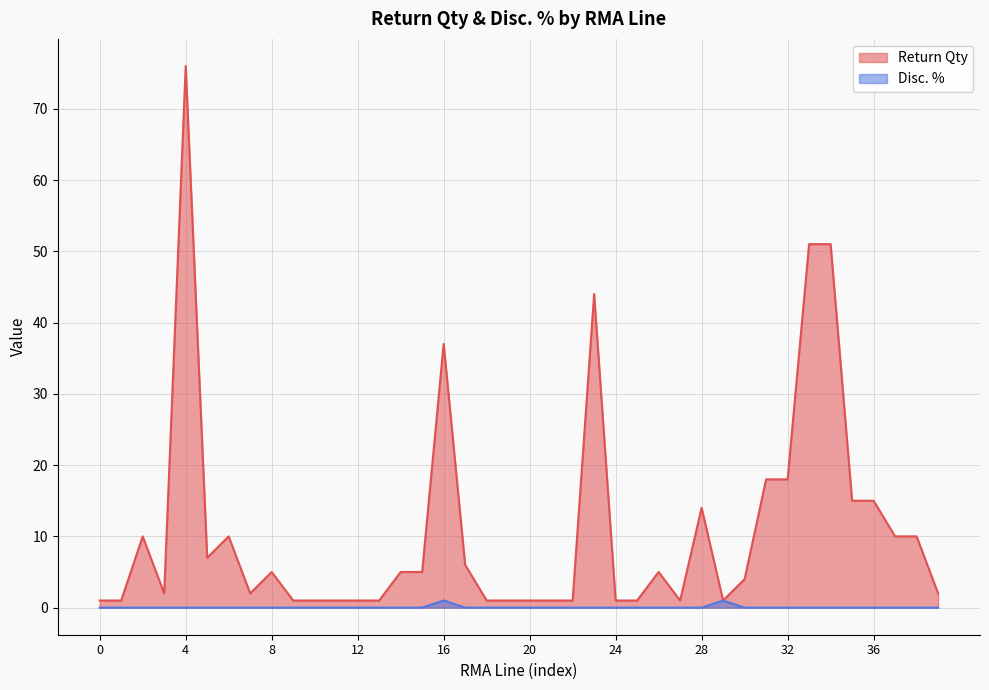

The value of Return Qty at 2 is 5. True or false?

True